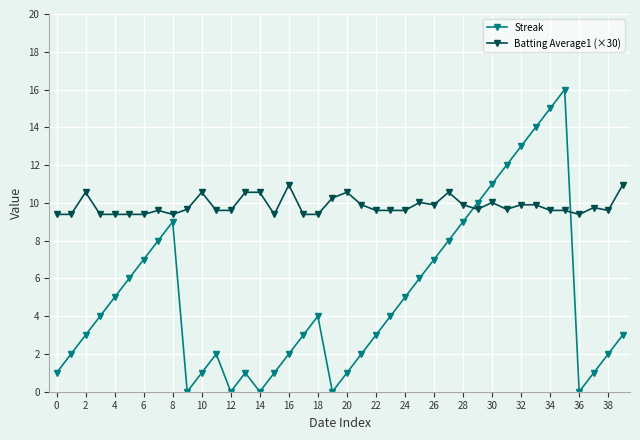

How many lines are shown in the chart?

2